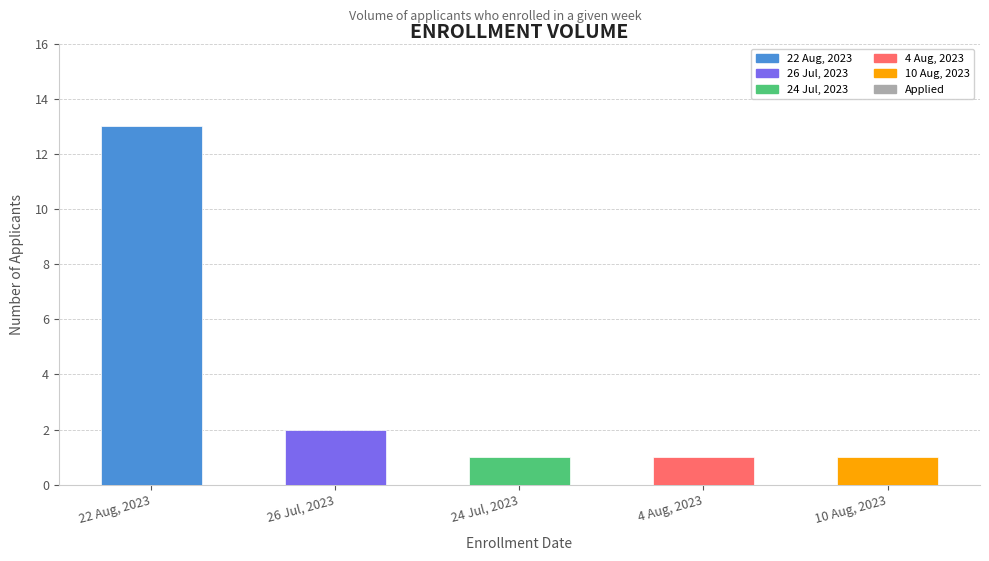

What position from the left is 22 Aug, 2023?

1